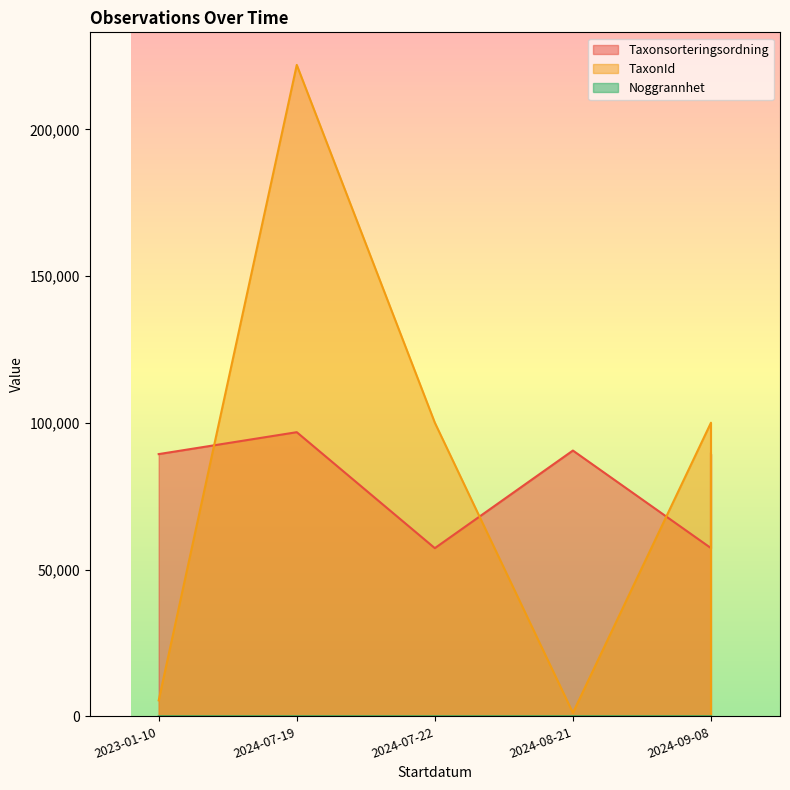

True or false: Noggrannhet and TaxonId cross at least once.

False